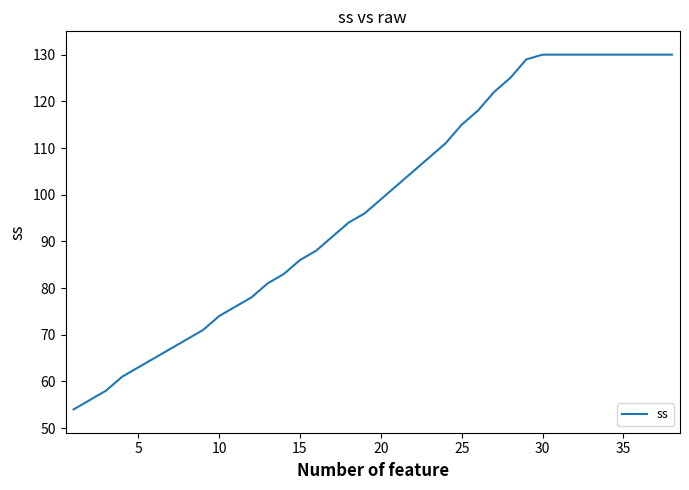

Does the chart have visible grid lines?

No